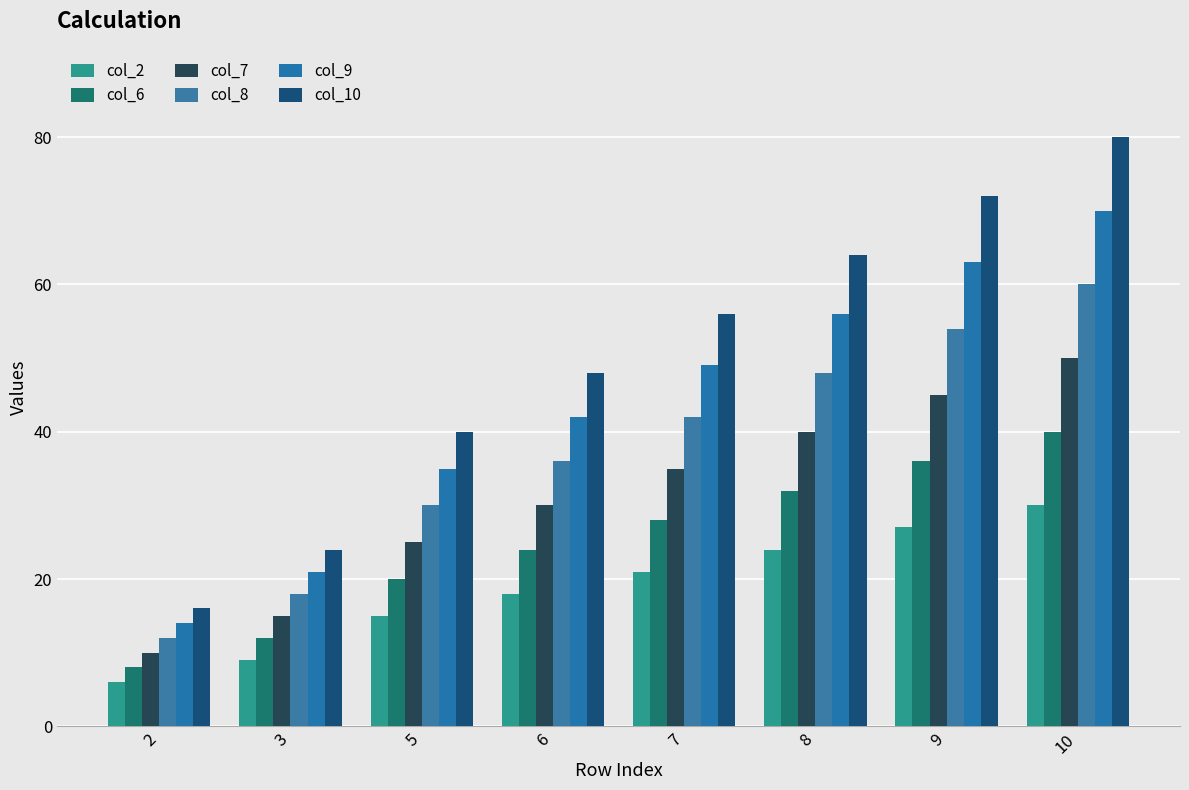

Count the number of data series in this chart.

6